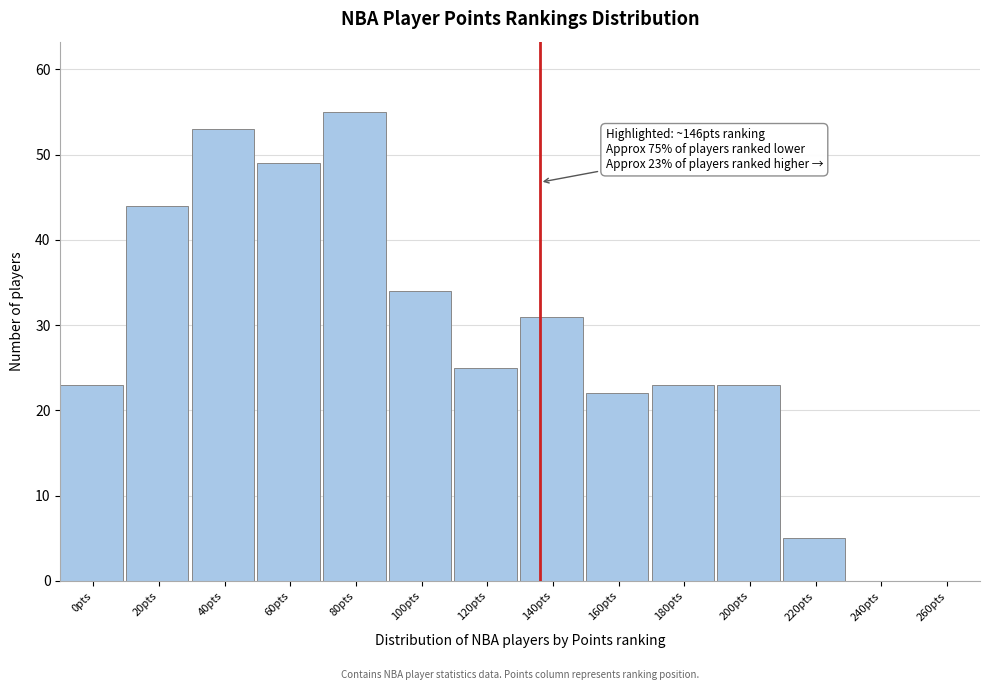

Reading left to right, what are all the values shown in this chart?

0pts=23	20pts=44	40pts=53	60pts=49	80pts=55	100pts=34	120pts=25	140pts=31	160pts=22	180pts=23	200pts=23	220pts=5	240pts=0	260pts=0